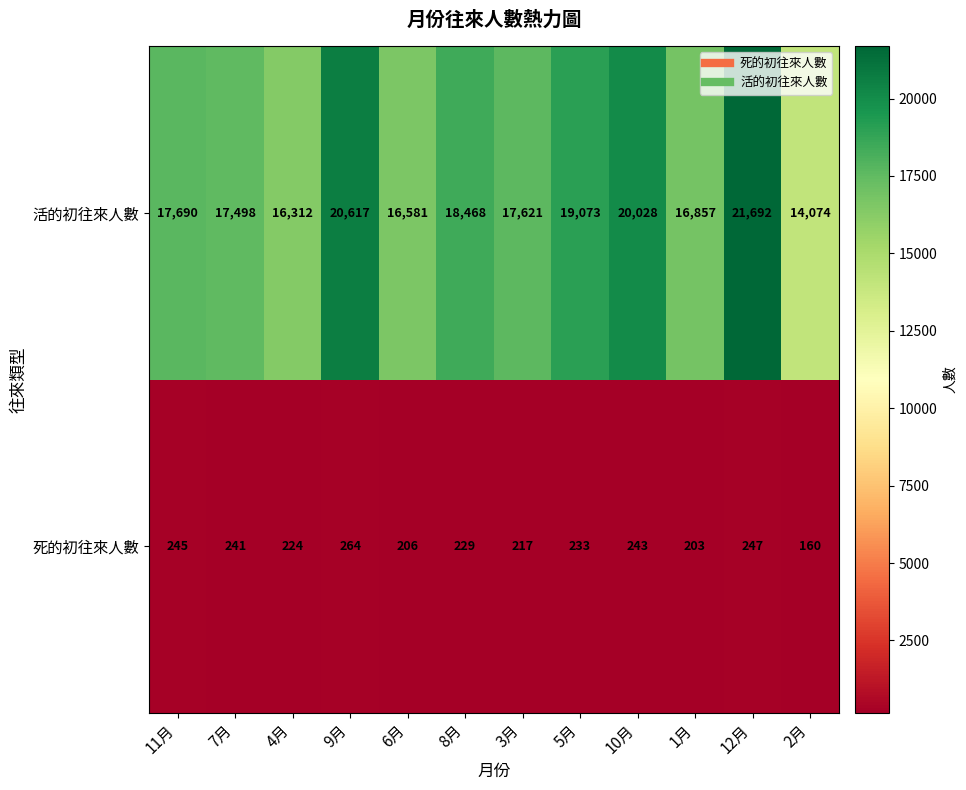

Where is 死的初往來人數 nearest to the value 212?

3月